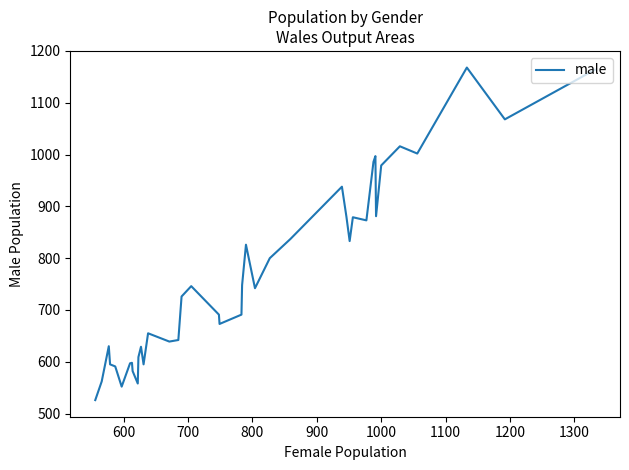

What is the difference between the maximum and minimum values?

642